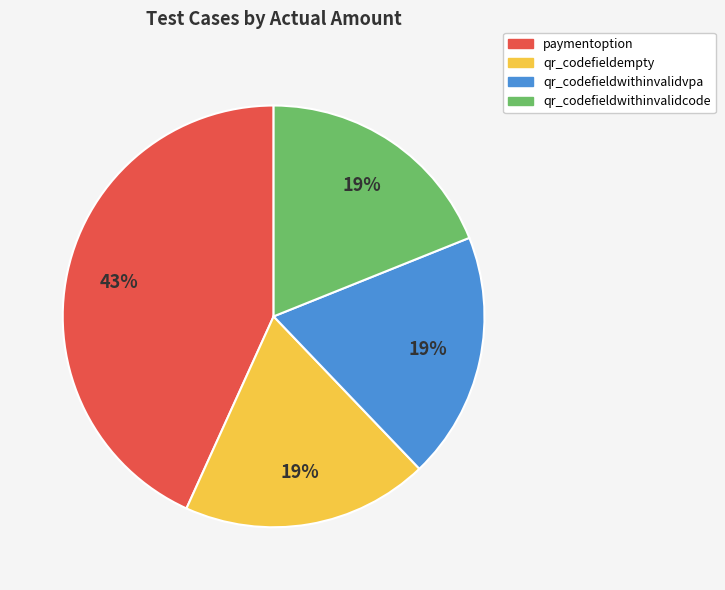

Does any single category account for the majority?

No